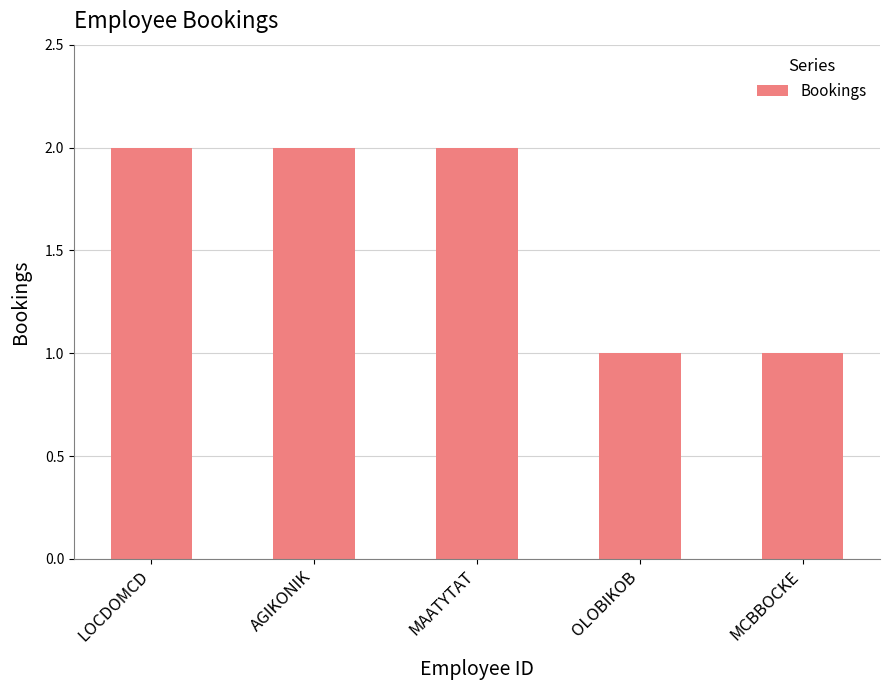

What is the greatest value displayed?

2